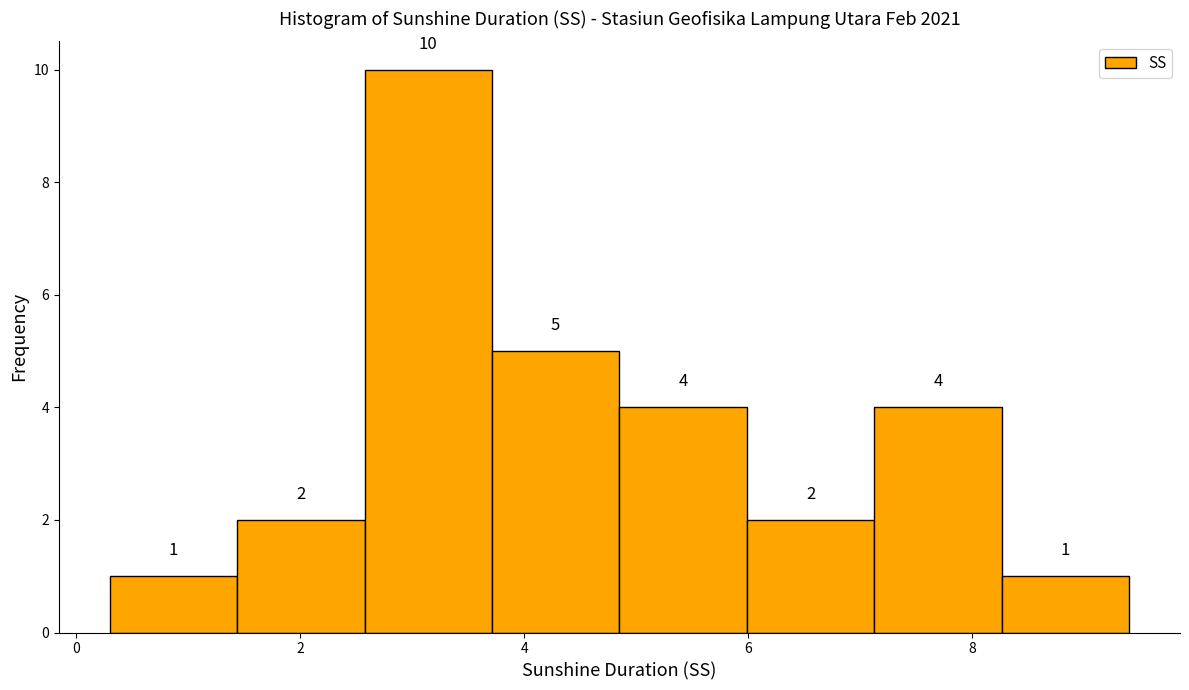

How tall is the bar that spans 1.4 to 2.6 on the x-axis? The bar edges are not printed on the chart, so give them approximately, as read against the axis.

2